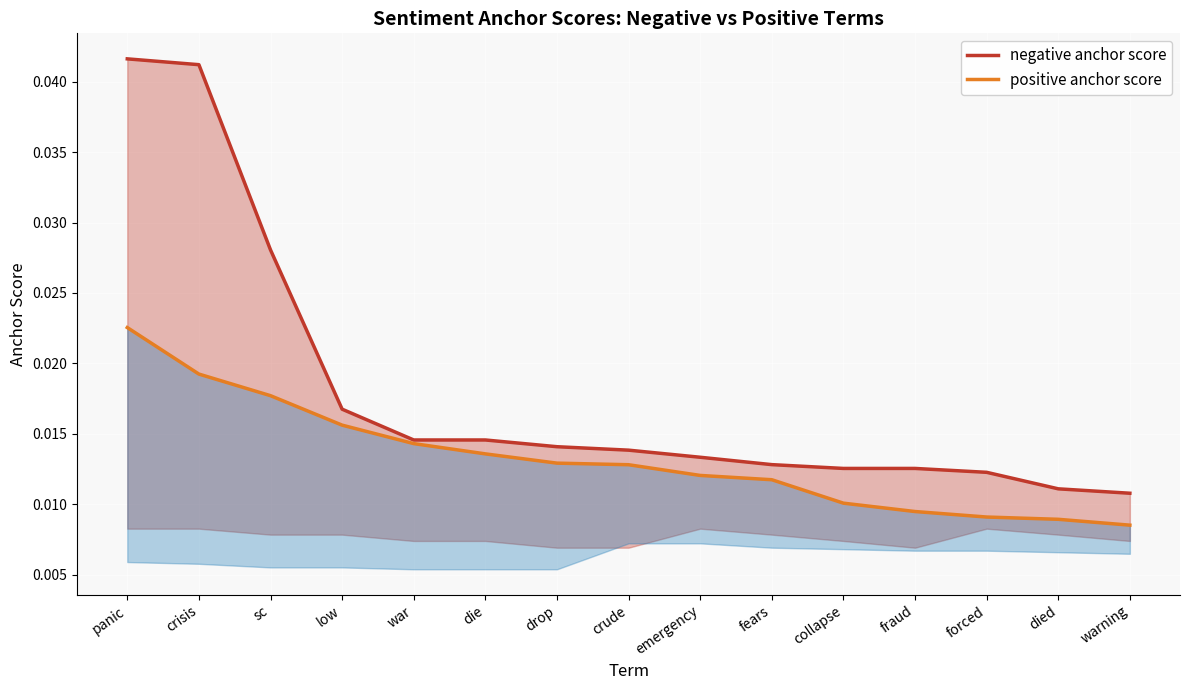

What is the sum of all positive anchor score values?

0.2